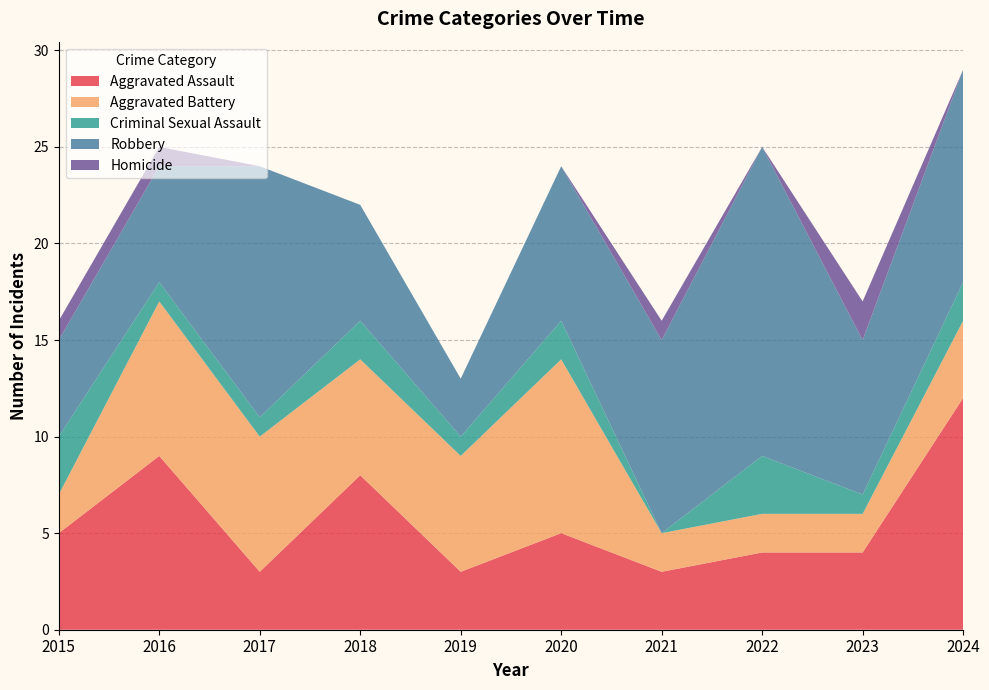

Reading left to right, what are all the values shown in this chart?

Aggravated Assault: 2015=5	2016=9	2017=3	2018=8	2019=3	2020=5	2021=3	2022=4	2023=4	2024=12
Aggravated Battery: 2015=2	2016=8	2017=7	2018=6	2019=6	2020=9	2021=2	2022=2	2023=2	2024=4
Criminal Sexual Assault: 2015=3	2016=1	2017=1	2018=2	2019=1	2020=2	2021=0	2022=3	2023=1	2024=2
Robbery: 2015=5	2016=6	2017=13	2018=6	2019=3	2020=8	2021=10	2022=16	2023=8	2024=11
Homicide: 2015=1	2016=1	2017=0	2018=0	2019=0	2020=0	2021=1	2022=0	2023=2	2024=0